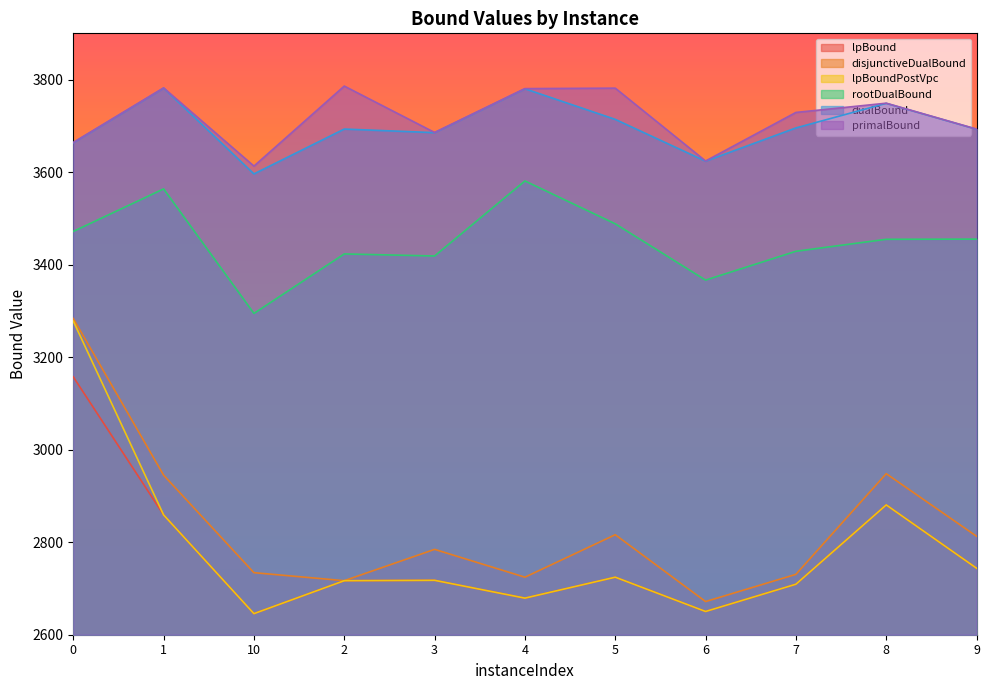

Which label corresponds to the smallest value in the chart?

10